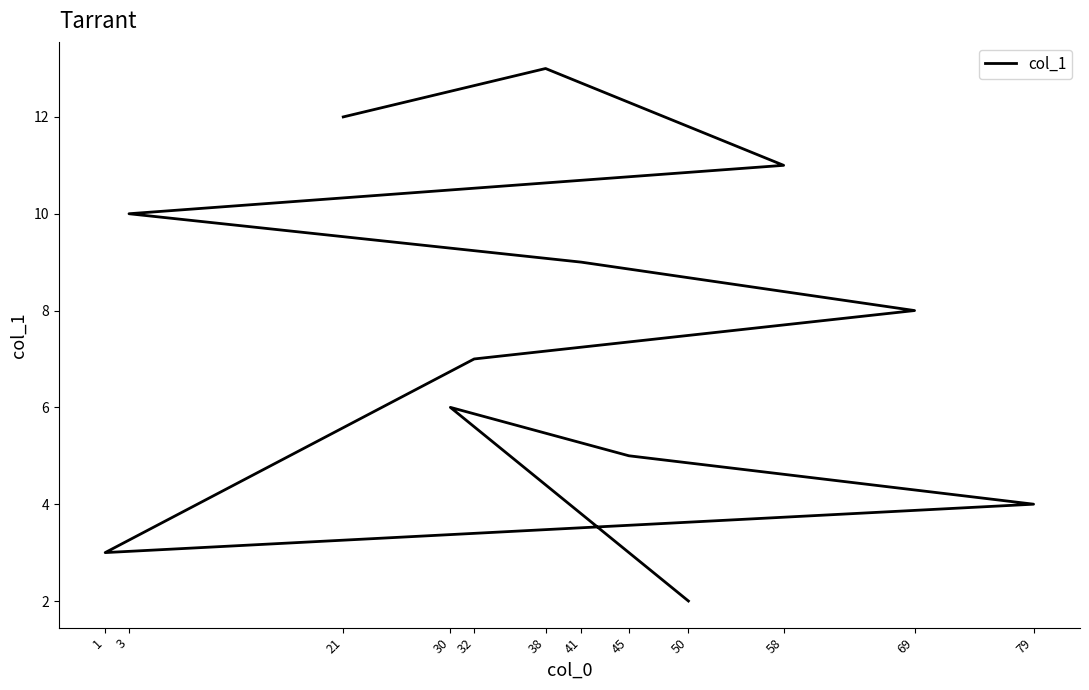

How many interior local valleys (lower than both neighbors) does the data have?

1